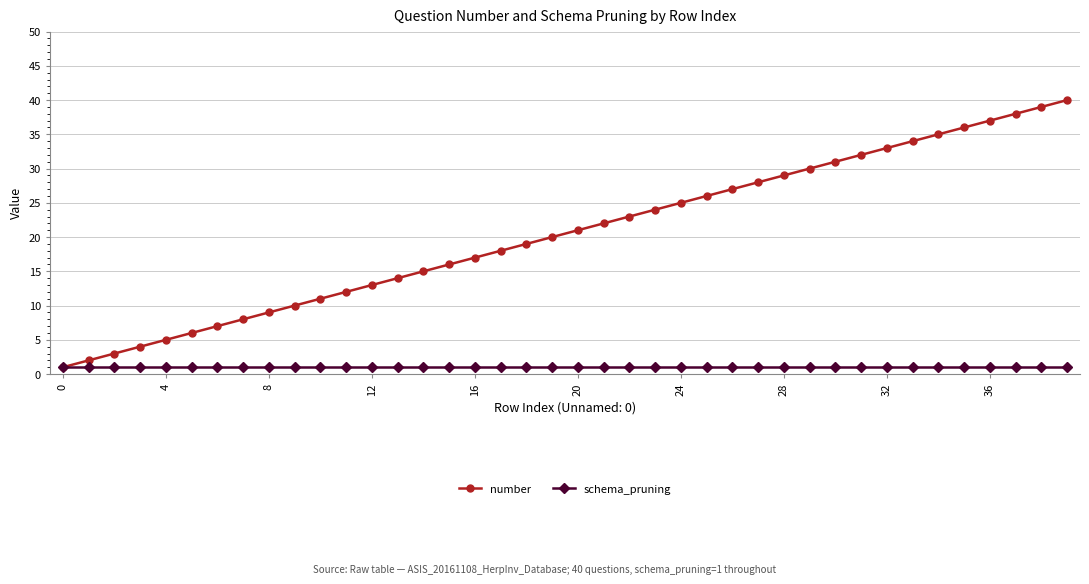

Is this an area chart (filled region under the line)?

No